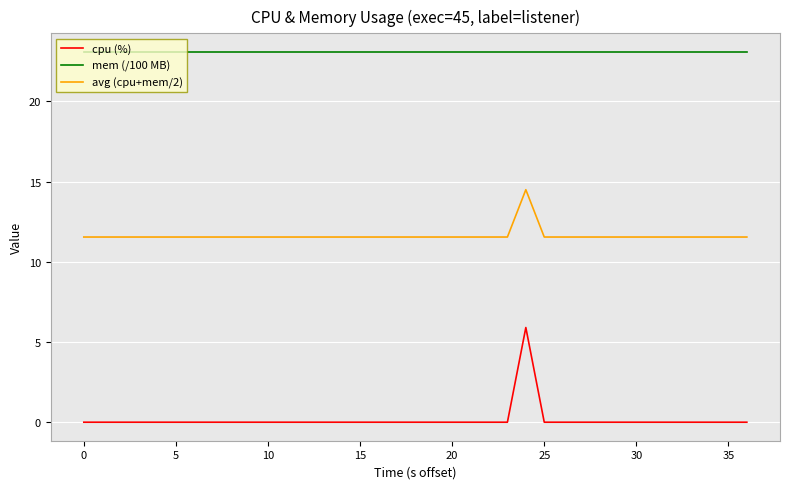

True or false: cpu (%) and mem (/100 MB) cross at least once.

False